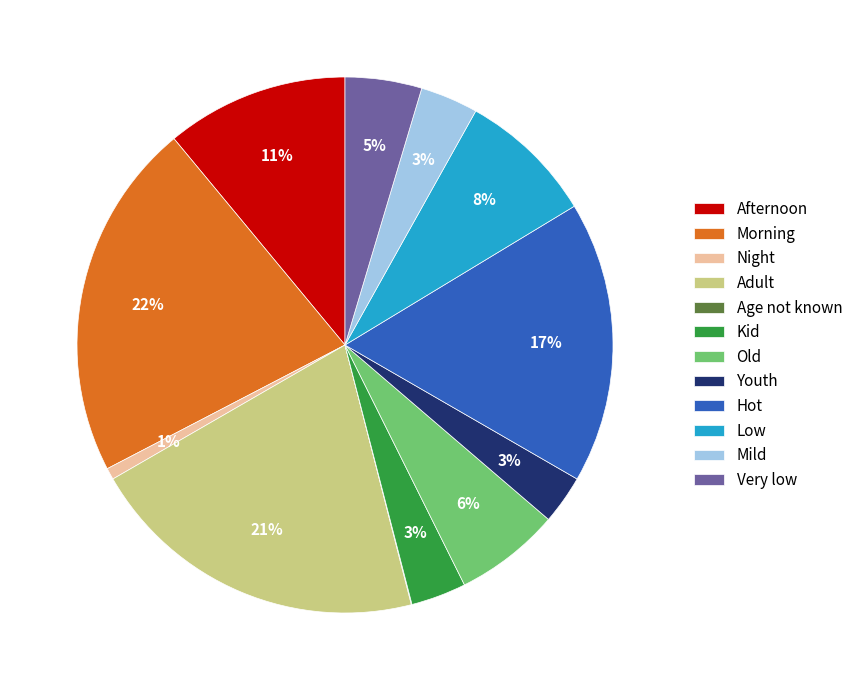

To the nearest percent, what is the difference between the largest and smallest slice percentages?

22%